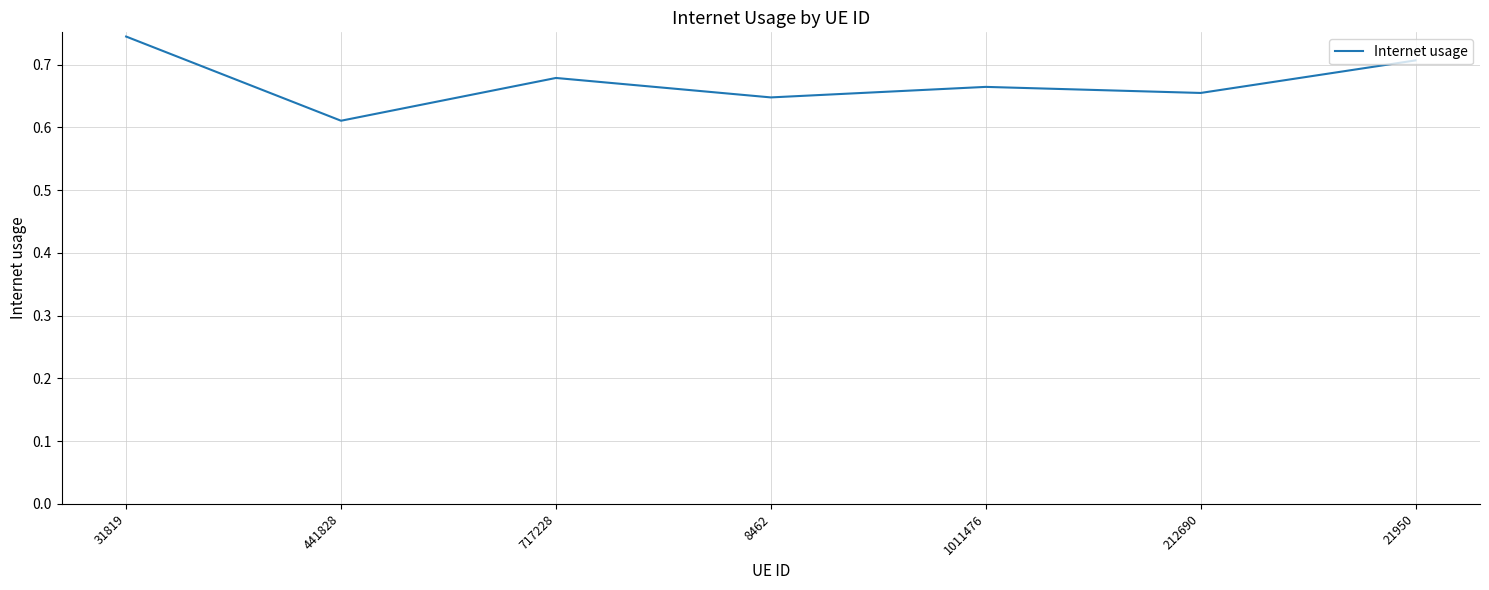

Where is the data nearest to the value 0?

441828